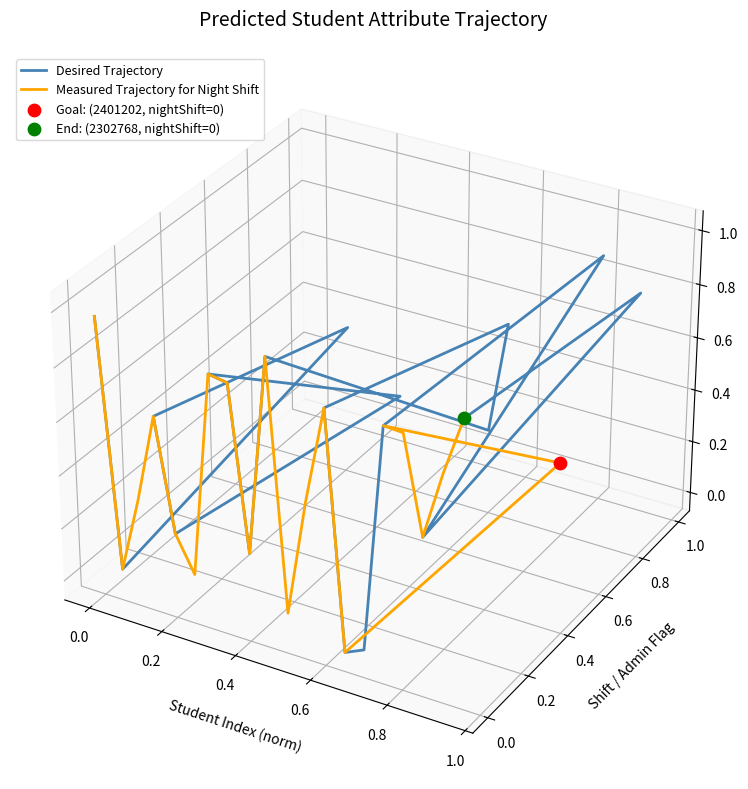

Which series contains the lowest Y value?

Desired Trajectory